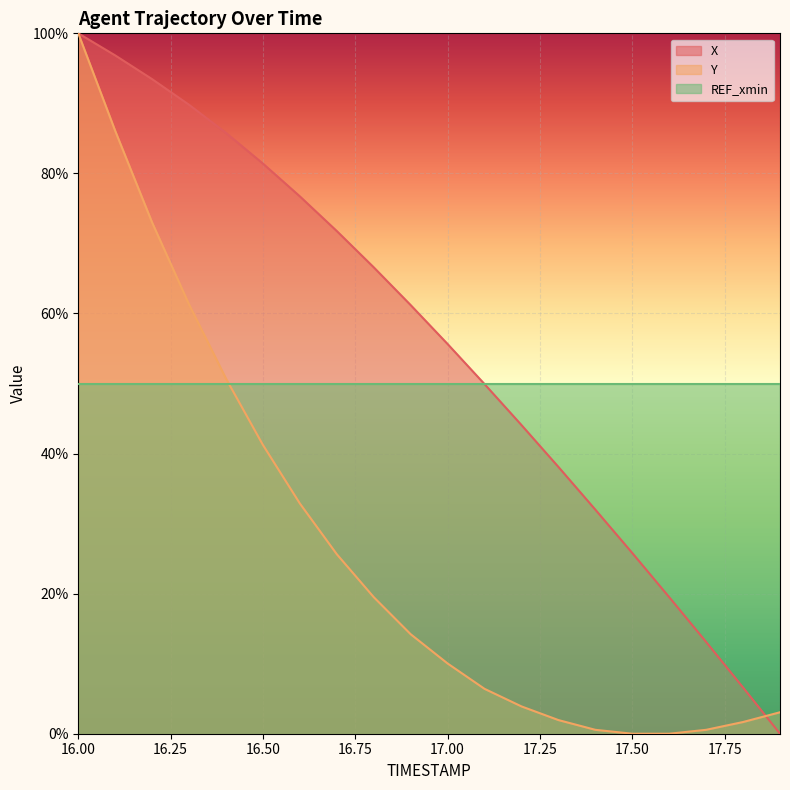

How many lines are shown in the chart?

3